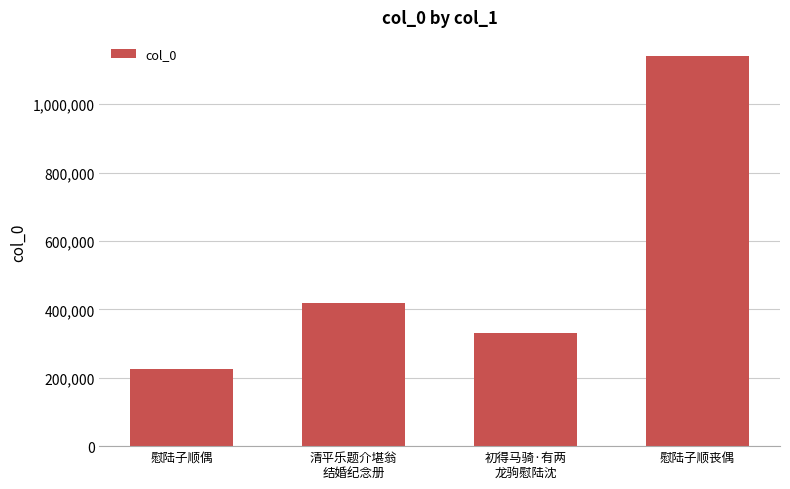

What is the difference between the values at 慰陆子顺丧偶 and 初得马骑·有两
龙驹慰陆沈?

809631